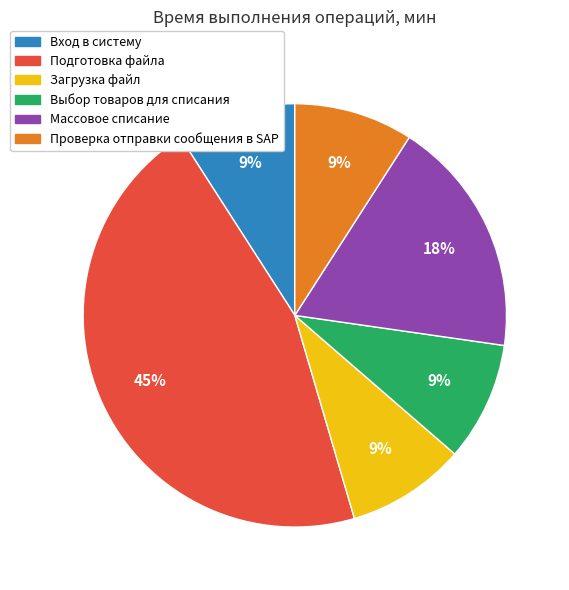

To the nearest percent, what is the difference between the Массовое списание and Подготовка файла slice percentages?

27%